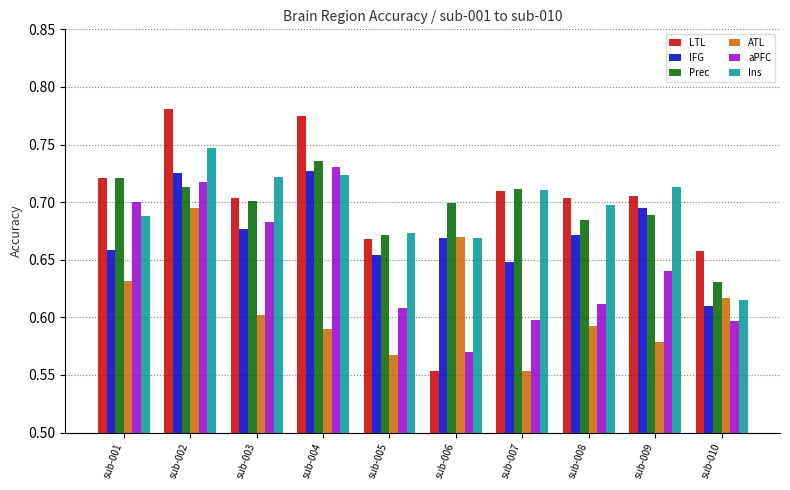

What is the total value across all series at sub-004?

4.3